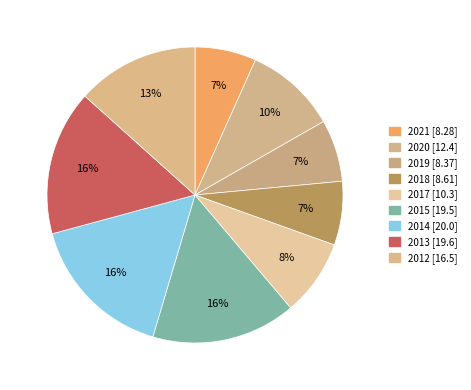

Is there any slice that represents more than half of the pie?

No